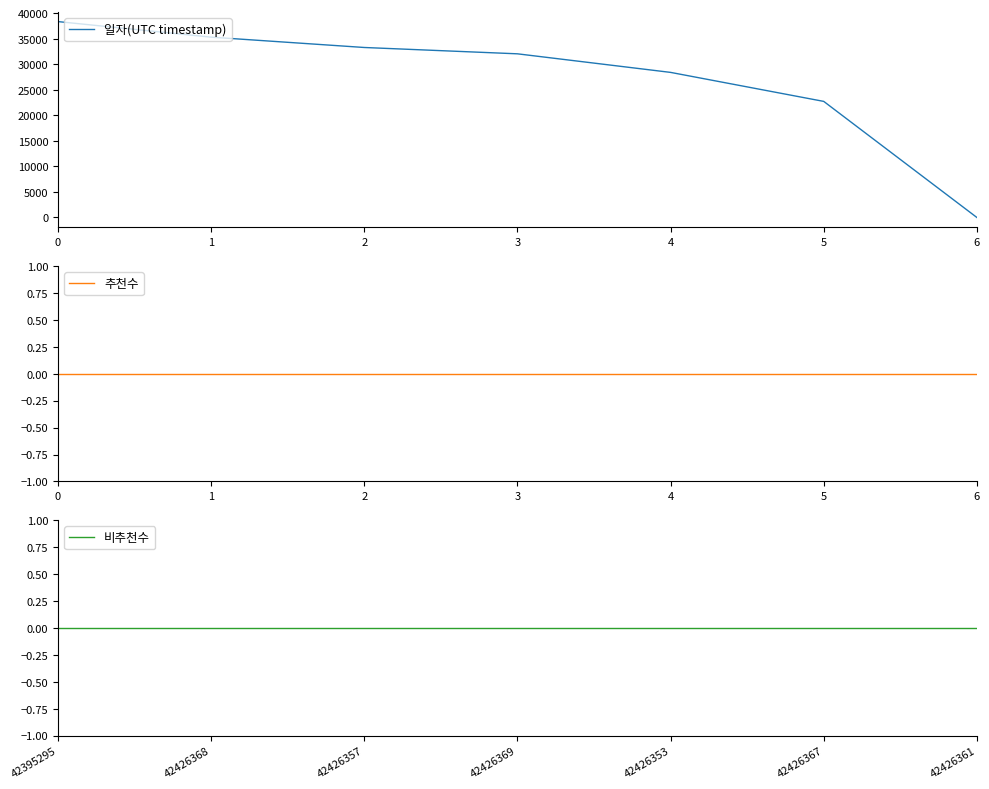

List the labels in order of 일자(UTC timestamp) value, largest first.

0, 1, 2, 3, 4, 5, 6